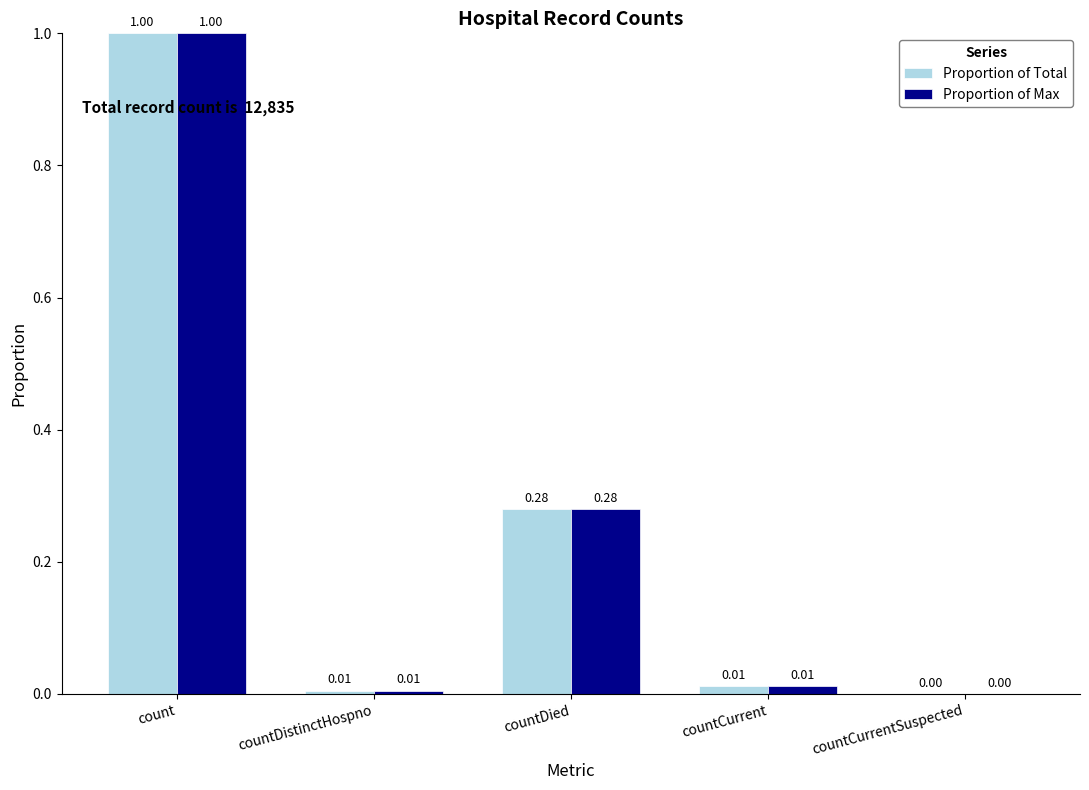

What is the sum of all Proportion of Total values?

1.3